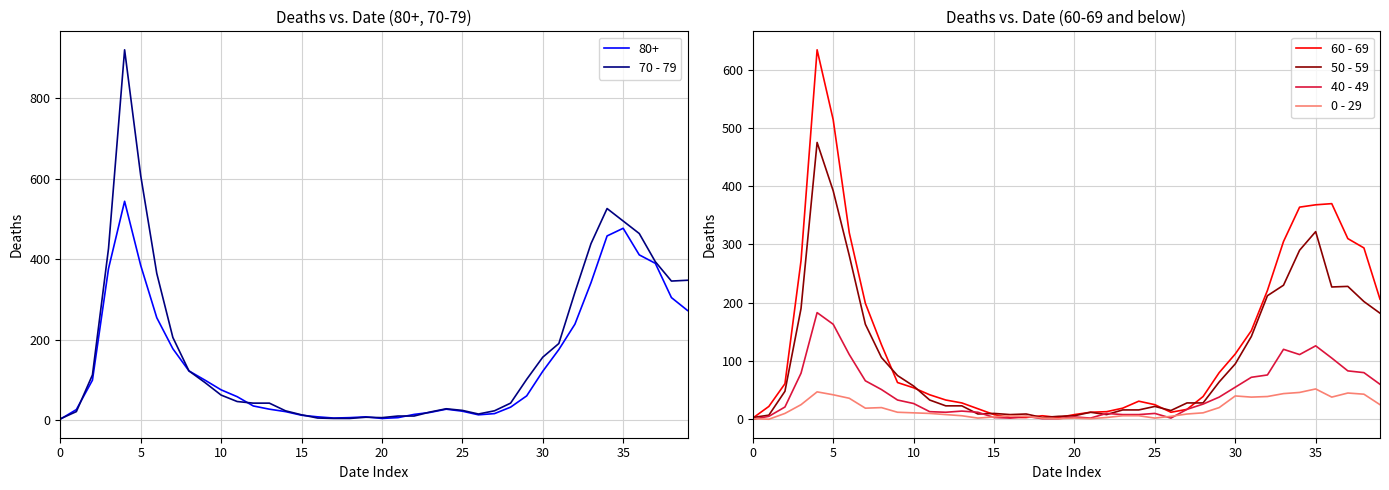

True or false: 40 - 49 and 70 - 79 cross at least once.

False